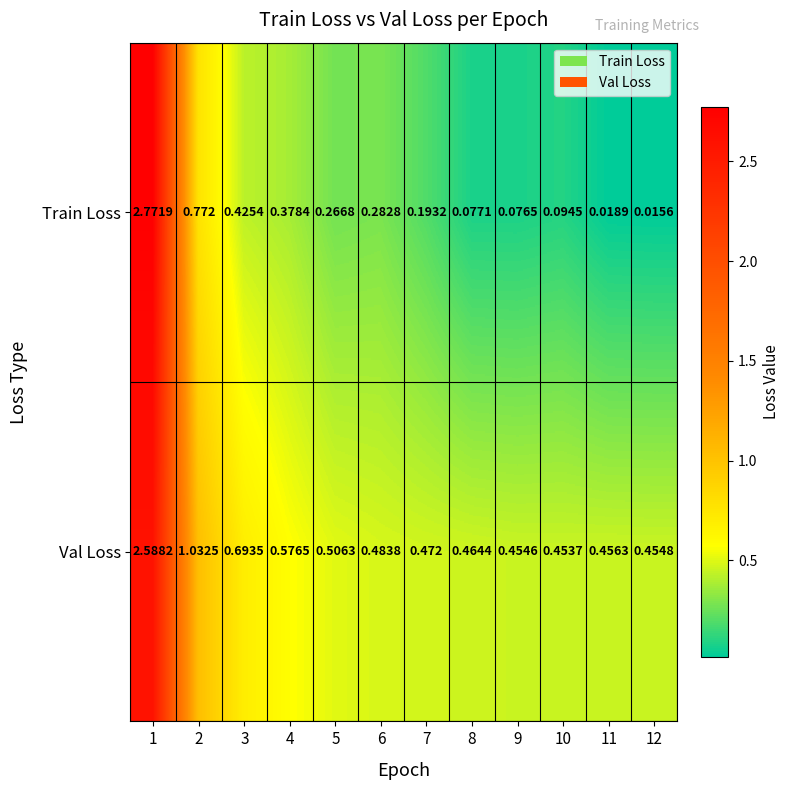

Rank the series by their maximum value, from lowest to highest.

Val Loss, Train Loss